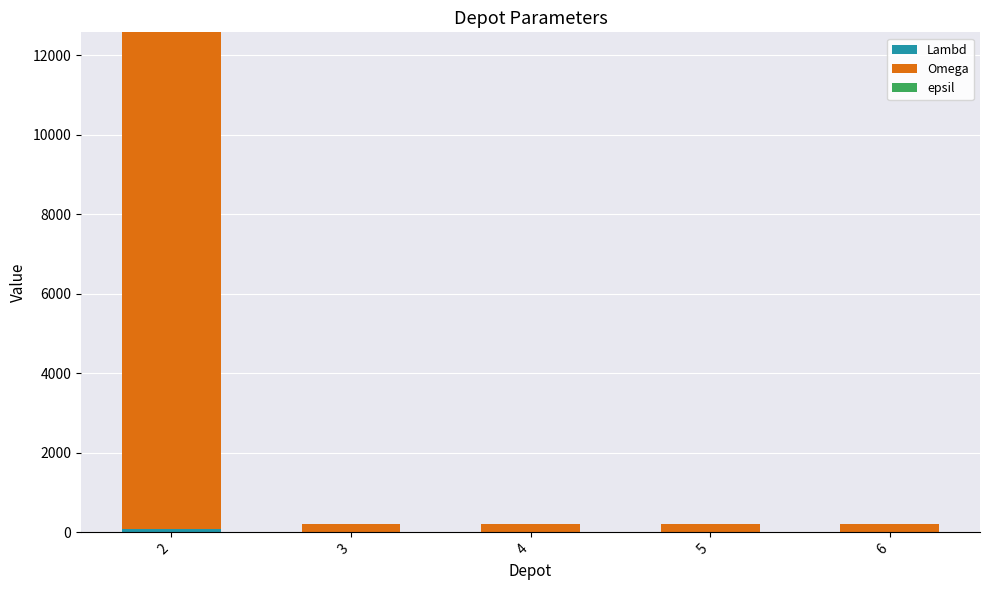

How many data points does each series have?

5